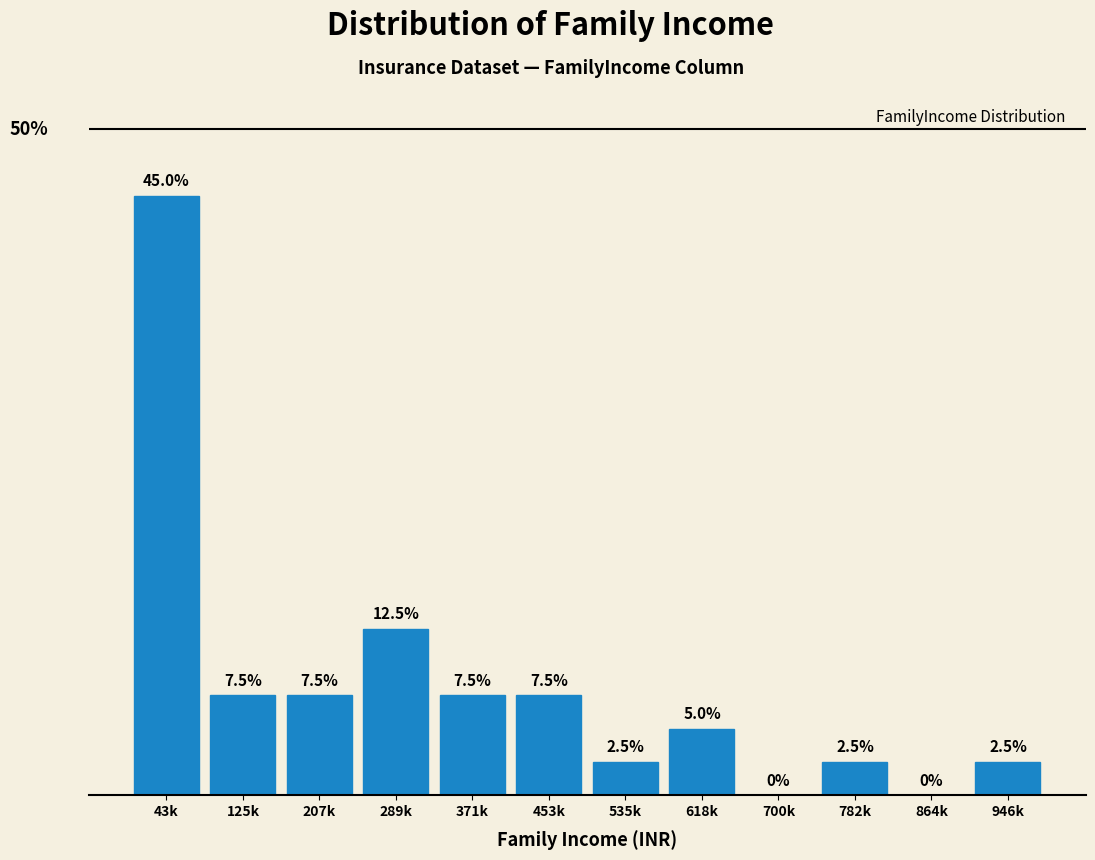

Where does the data first go above 7?

43k